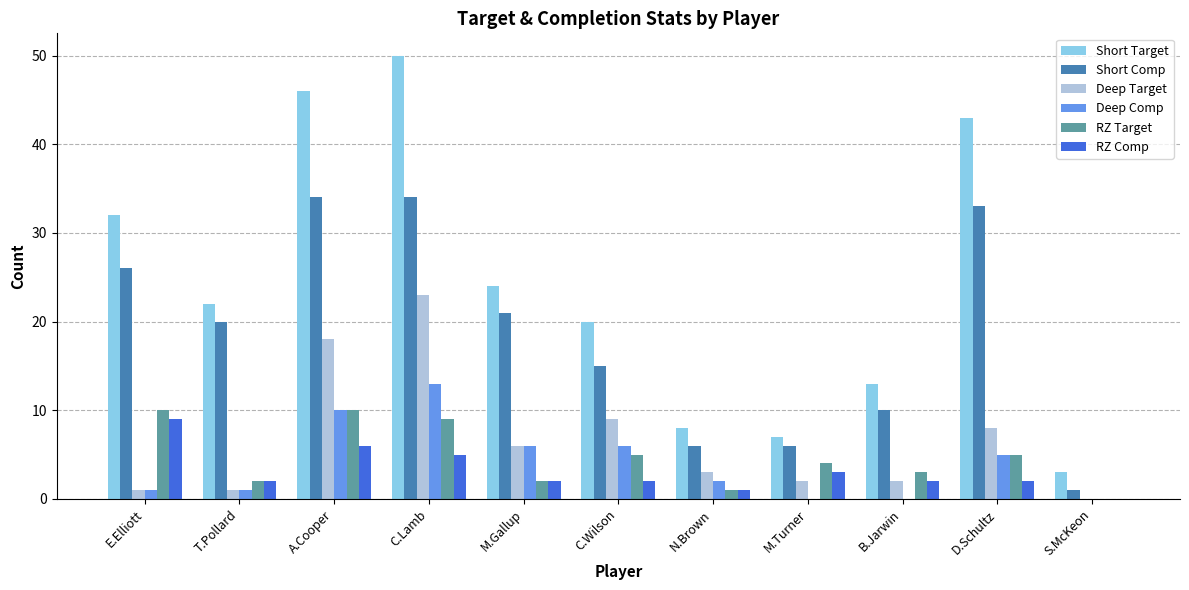

What is the average value of the Short Target series?

24